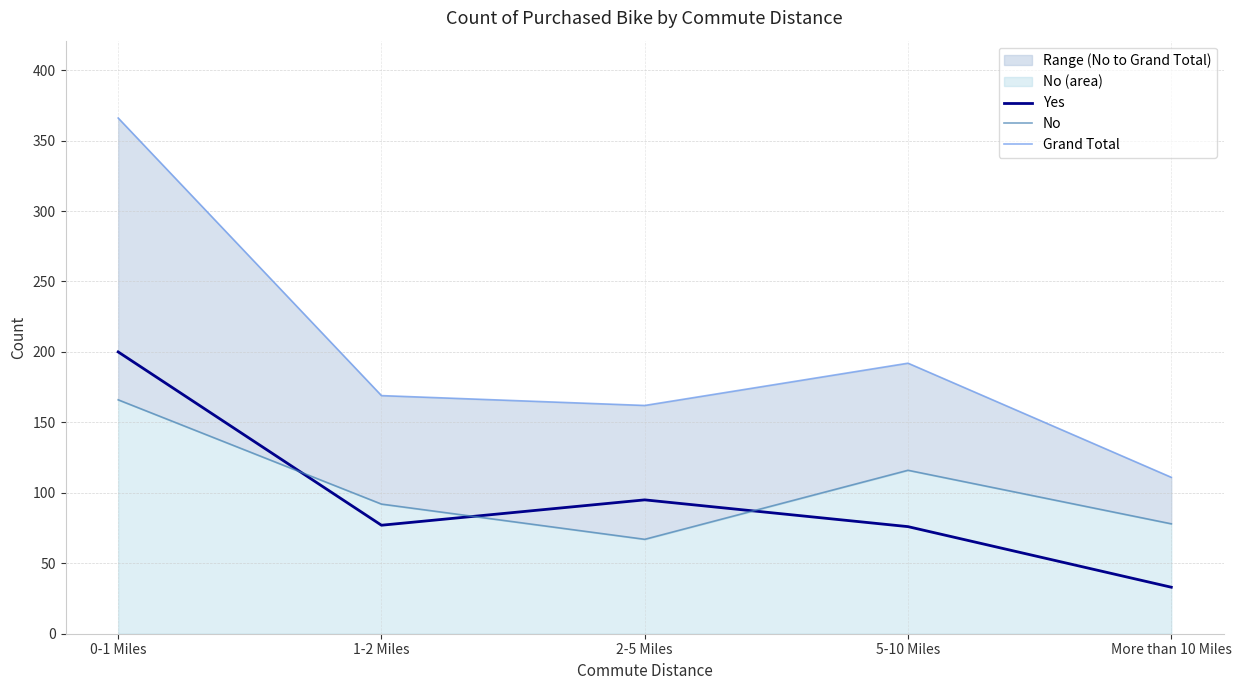

The value of Yes at More than 10 Miles is 16. True or false?

False